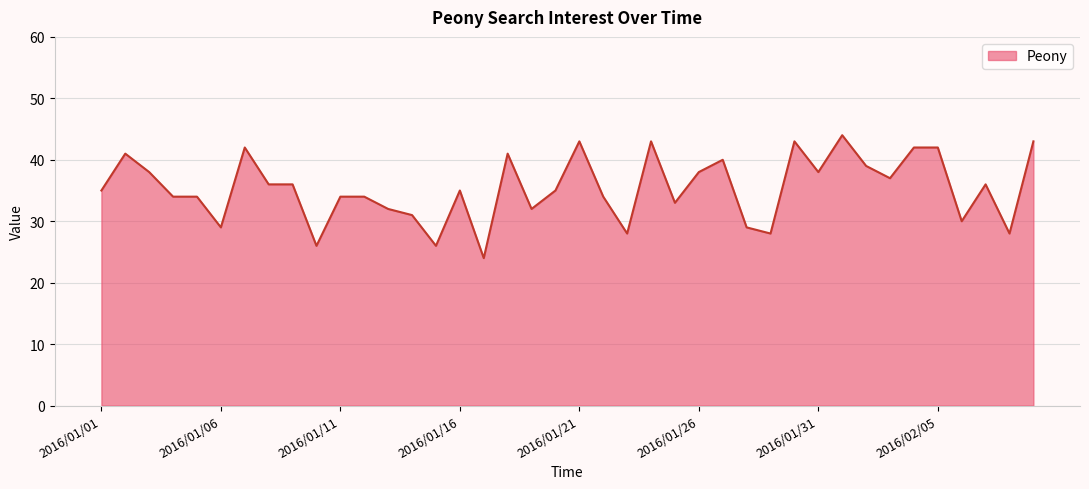

What is the maximum value shown in the chart?

44